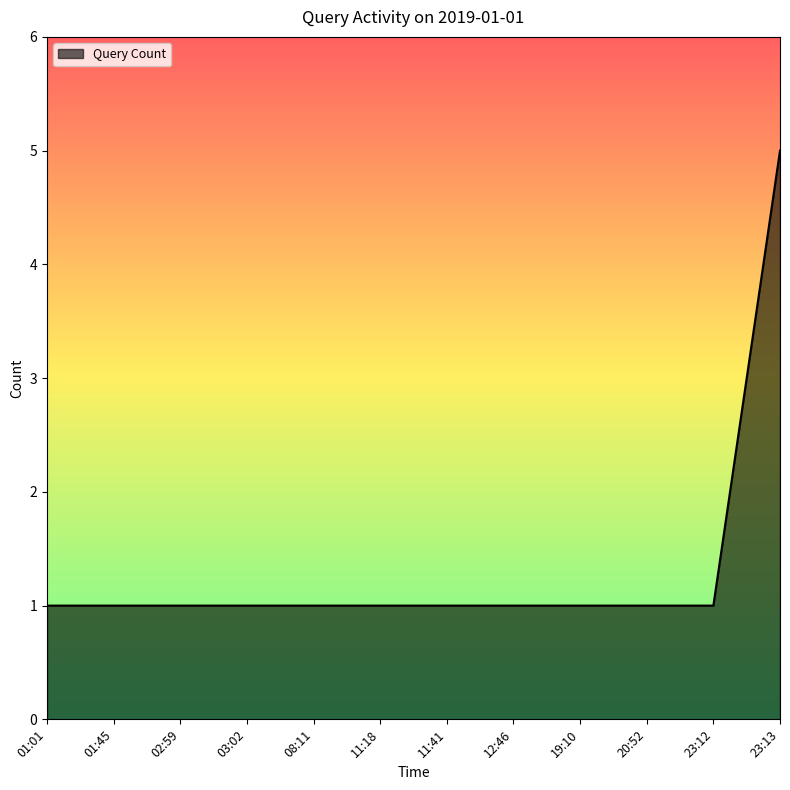

Approximately how many times larger is the value at 03:02 compared to 11:18?

1.0